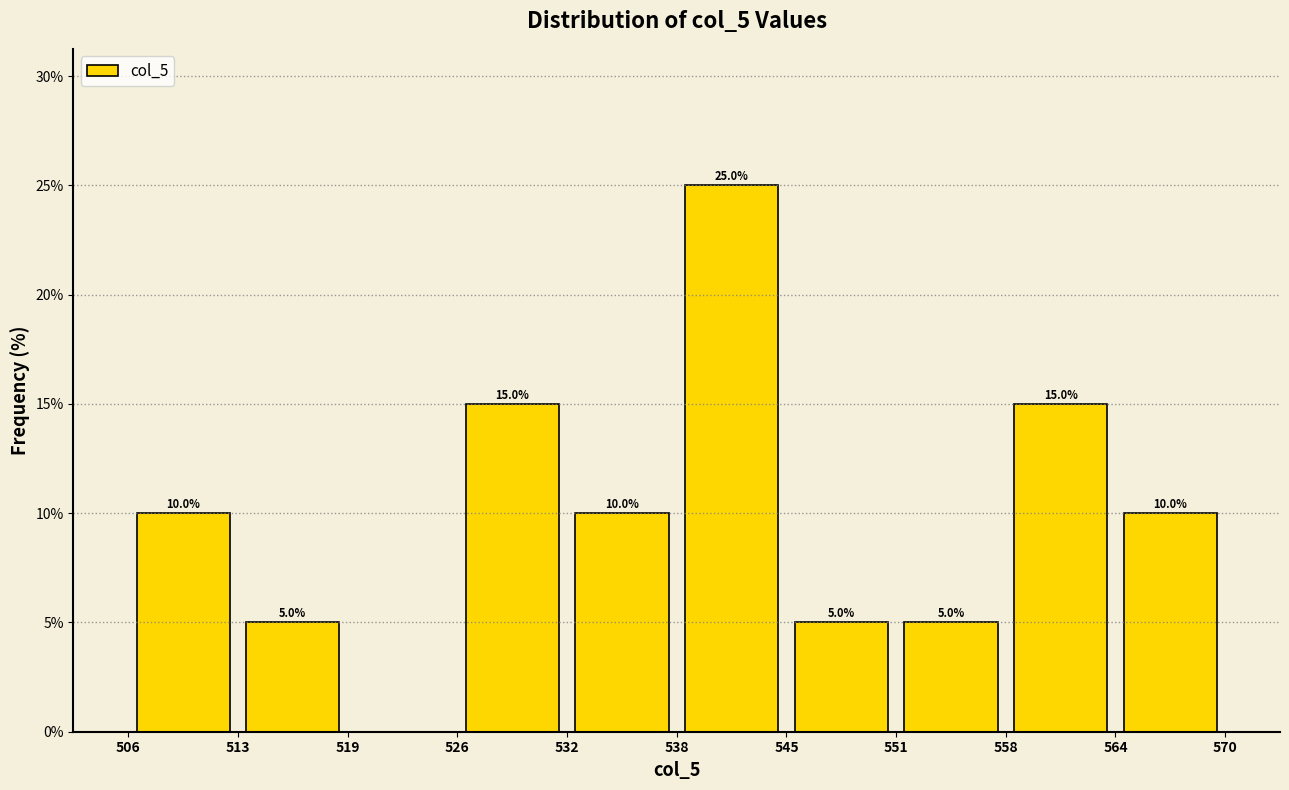

Which range on the x-axis has the tallest bar?

538 to 545